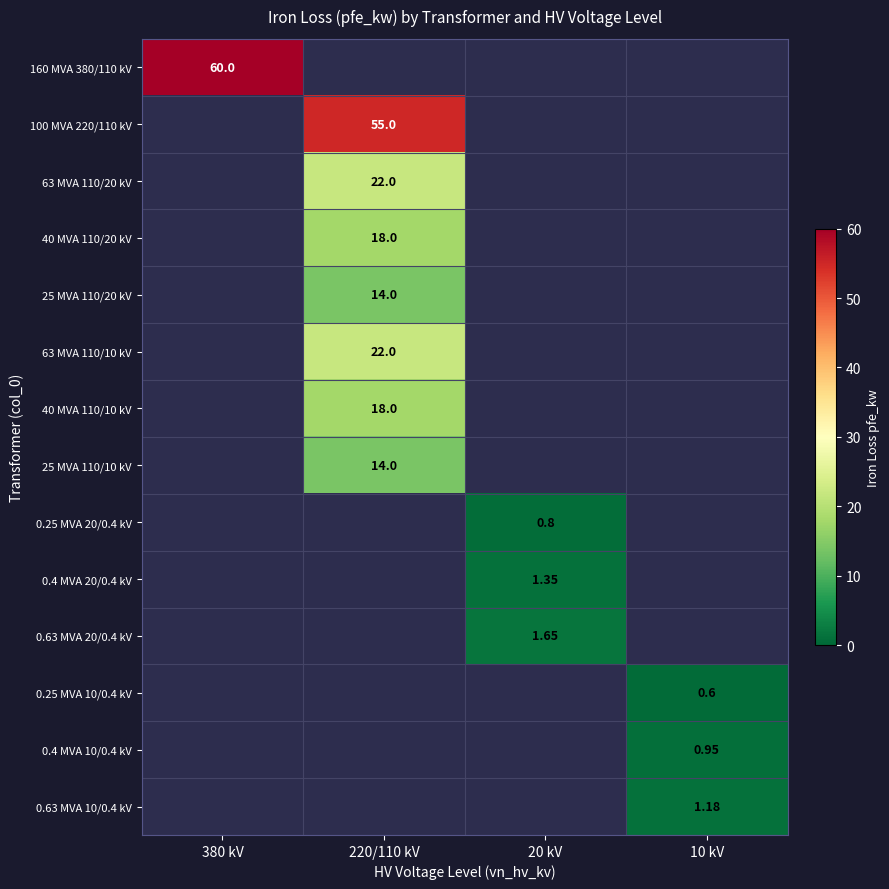

Is the value of 100 MVA 220/110 kV at 10 kV greater than the value of 0.25 MVA 10/0.4 kV at 220/110 kV?

No